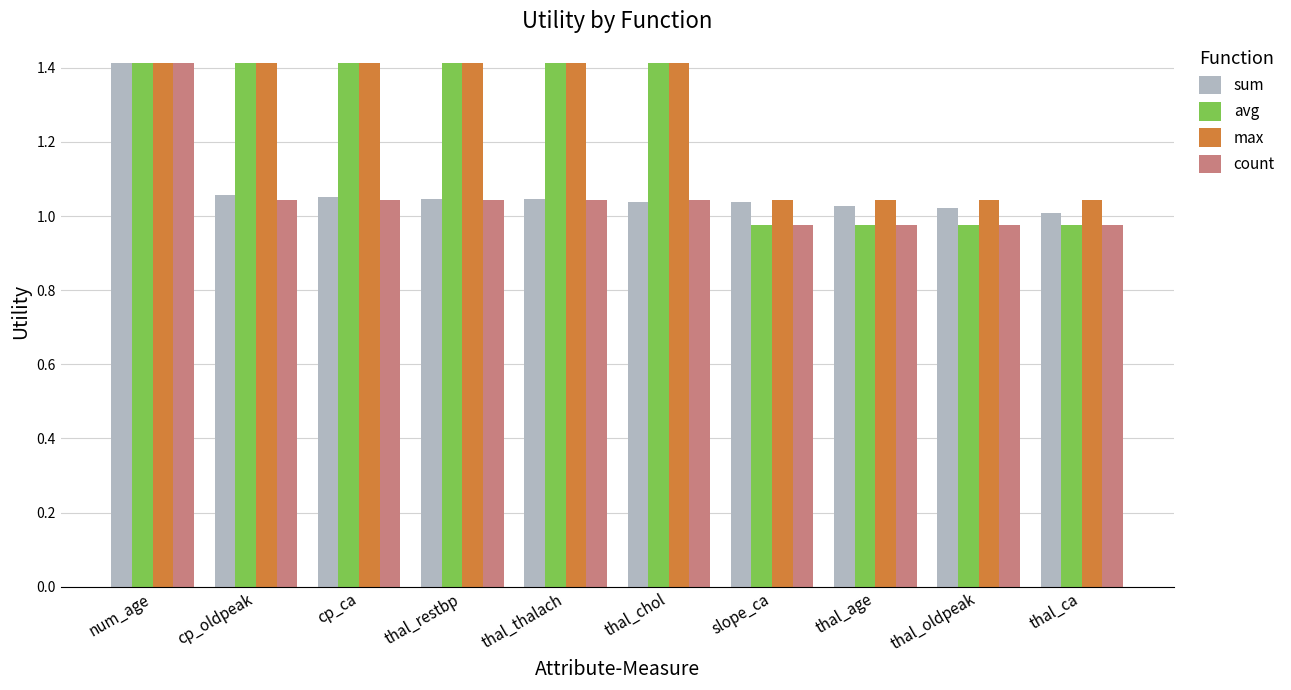

What is the difference between the maximum and minimum values in the count series?

0.4